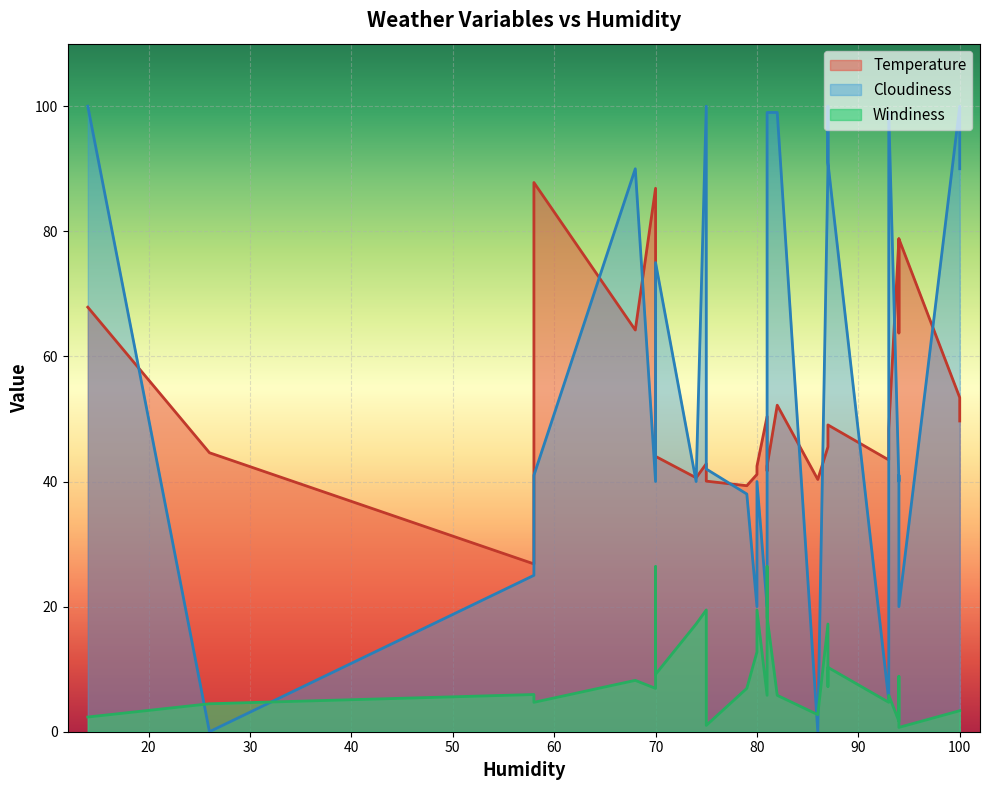

What is the total value across all series at 70?

133.8